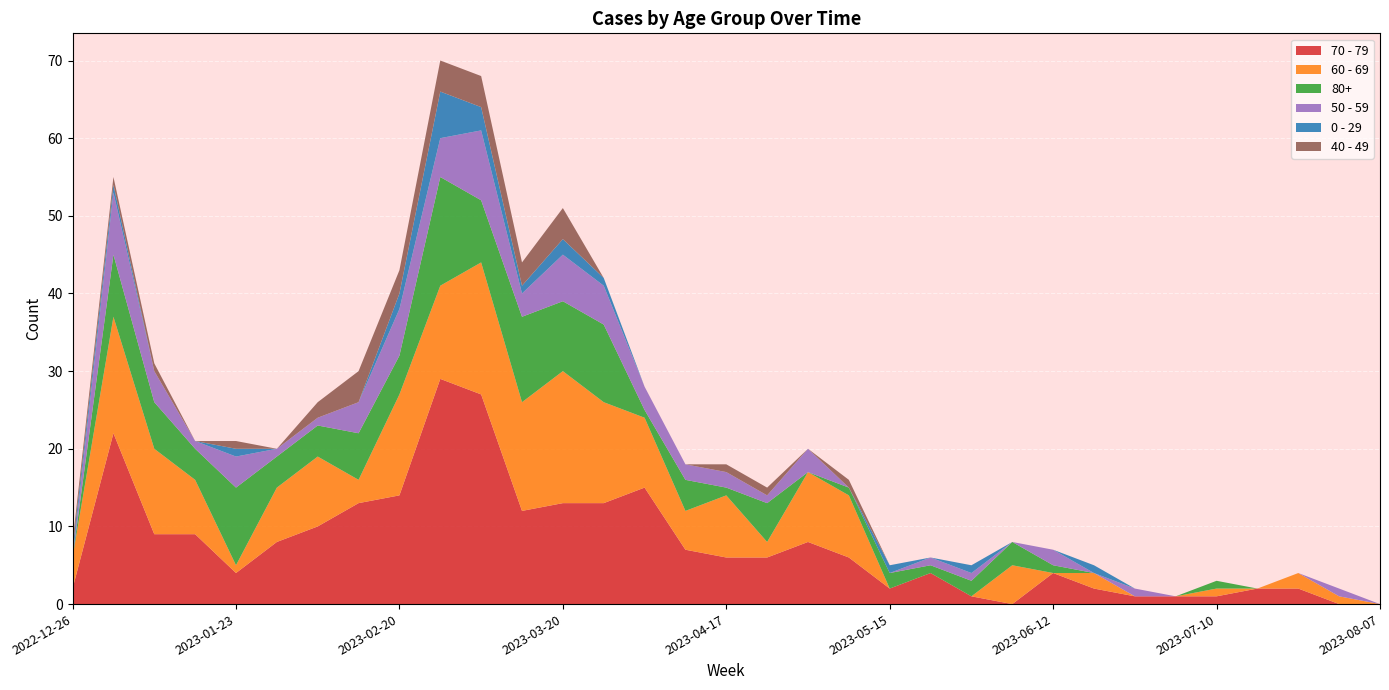

Reading right to left, extract all data points from this chart.

70 - 79: 2023-08-07=0	2023-07-31=0	2023-07-24=2	2023-07-17=2	2023-07-10=1	2023-07-03=1	2023-06-26=1	2023-06-19=2	2023-06-12=4	2023-06-05=0	2023-05-29=1	2023-05-22=4	2023-05-15=2	2023-05-08=6	2023-05-01=8	2023-04-24=6	2023-04-17=6	2023-04-10=7	2023-04-03=15	2023-03-27=13	2023-03-20=13	2023-03-13=12	2023-03-06=27	2023-02-27=29	2023-02-20=14	2023-02-13=13	2023-02-06=10	2023-01-30=8	2023-01-23=4	2023-01-16=9	2023-01-09=9	2023-01-02=22	2022-12-26=2
60 - 69: 2023-08-07=0	2023-07-31=1	2023-07-24=2	2023-07-17=0	2023-07-10=1	2023-07-03=0	2023-06-26=0	2023-06-19=2	2023-06-12=0	2023-06-05=5	2023-05-29=0	2023-05-22=0	2023-05-15=0	2023-05-08=8	2023-05-01=9	2023-04-24=2	2023-04-17=8	2023-04-10=5	2023-04-03=9	2023-03-27=13	2023-03-20=17	2023-03-13=14	2023-03-06=17	2023-02-27=12	2023-02-20=13	2023-02-13=3	2023-02-06=9	2023-01-30=7	2023-01-23=1	2023-01-16=7	2023-01-09=11	2023-01-02=15	2022-12-26=4
80+: 2023-08-07=0	2023-07-31=0	2023-07-24=0	2023-07-17=0	2023-07-10=1	2023-07-03=0	2023-06-26=0	2023-06-19=0	2023-06-12=1	2023-06-05=3	2023-05-29=2	2023-05-22=1	2023-05-15=2	2023-05-08=1	2023-05-01=0	2023-04-24=5	2023-04-17=1	2023-04-10=4	2023-04-03=1	2023-03-27=10	2023-03-20=9	2023-03-13=11	2023-03-06=8	2023-02-27=14	2023-02-20=5	2023-02-13=6	2023-02-06=4	2023-01-30=4	2023-01-23=10	2023-01-16=4	2023-01-09=6	2023-01-02=8	2022-12-26=0
50 - 59: 2023-08-07=0	2023-07-31=1	2023-07-24=0	2023-07-17=0	2023-07-10=0	2023-07-03=0	2023-06-26=1	2023-06-19=0	2023-06-12=2	2023-06-05=0	2023-05-29=1	2023-05-22=1	2023-05-15=0	2023-05-08=0	2023-05-01=3	2023-04-24=1	2023-04-17=2	2023-04-10=2	2023-04-03=3	2023-03-27=5	2023-03-20=6	2023-03-13=3	2023-03-06=9	2023-02-27=5	2023-02-20=6	2023-02-13=4	2023-02-06=1	2023-01-30=1	2023-01-23=4	2023-01-16=1	2023-01-09=4	2023-01-02=8	2022-12-26=0
0 - 29: 2023-08-07=0	2023-07-31=0	2023-07-24=0	2023-07-17=0	2023-07-10=0	2023-07-03=0	2023-06-26=0	2023-06-19=1	2023-06-12=0	2023-06-05=0	2023-05-29=1	2023-05-22=0	2023-05-15=1	2023-05-08=0	2023-05-01=0	2023-04-24=0	2023-04-17=0	2023-04-10=0	2023-04-03=0	2023-03-27=1	2023-03-20=2	2023-03-13=1	2023-03-06=3	2023-02-27=6	2023-02-20=2	2023-02-13=0	2023-02-06=0	2023-01-30=0	2023-01-23=1	2023-01-16=0	2023-01-09=0	2023-01-02=1	2022-12-26=1
40 - 49: 2023-08-07=0	2023-07-31=0	2023-07-24=0	2023-07-17=0	2023-07-10=0	2023-07-03=0	2023-06-26=0	2023-06-19=0	2023-06-12=0	2023-06-05=0	2023-05-29=0	2023-05-22=0	2023-05-15=0	2023-05-08=1	2023-05-01=0	2023-04-24=1	2023-04-17=1	2023-04-10=0	2023-04-03=0	2023-03-27=0	2023-03-20=4	2023-03-13=3	2023-03-06=4	2023-02-27=4	2023-02-20=3	2023-02-13=4	2023-02-06=2	2023-01-30=0	2023-01-23=1	2023-01-16=0	2023-01-09=1	2023-01-02=1	2022-12-26=1